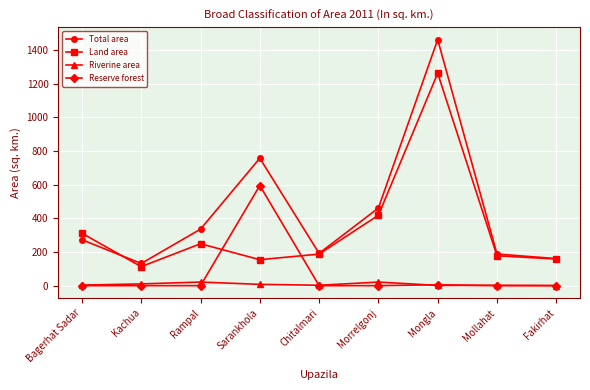

Rank the series by their maximum value, from highest to lowest.

Total area, Land area, Reserve forest, Riverine area